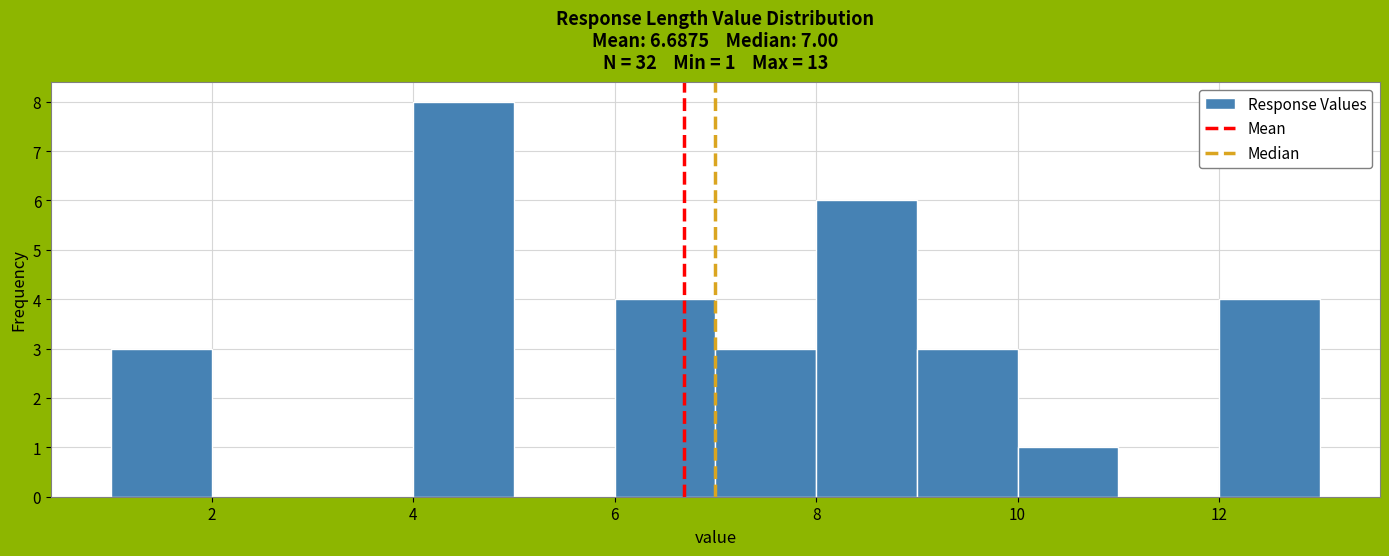

Over which range of the x-axis is the bar tallest?

4 to 5